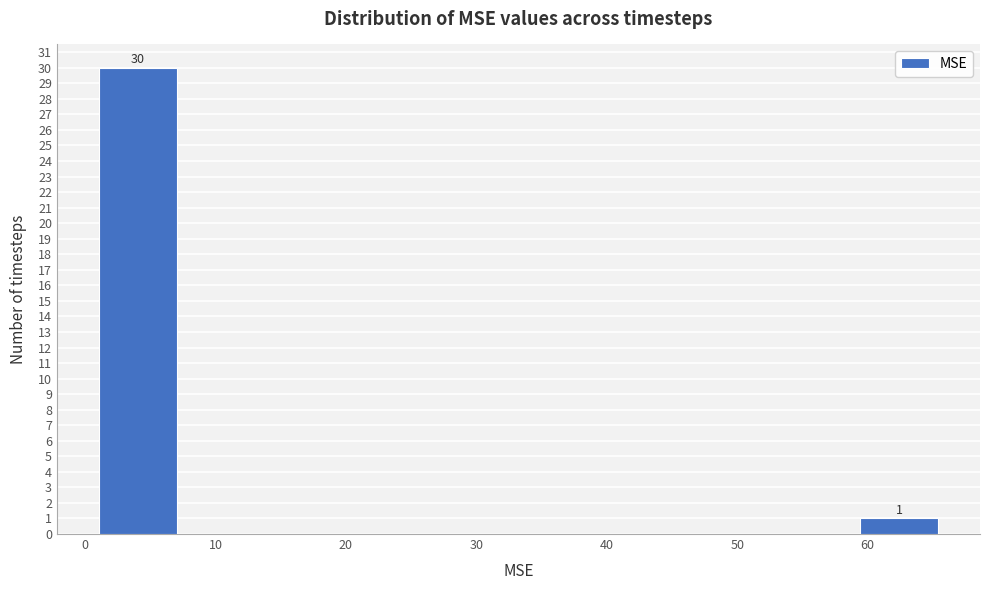

Over which range of the x-axis is the bar tallest?

1 to 8